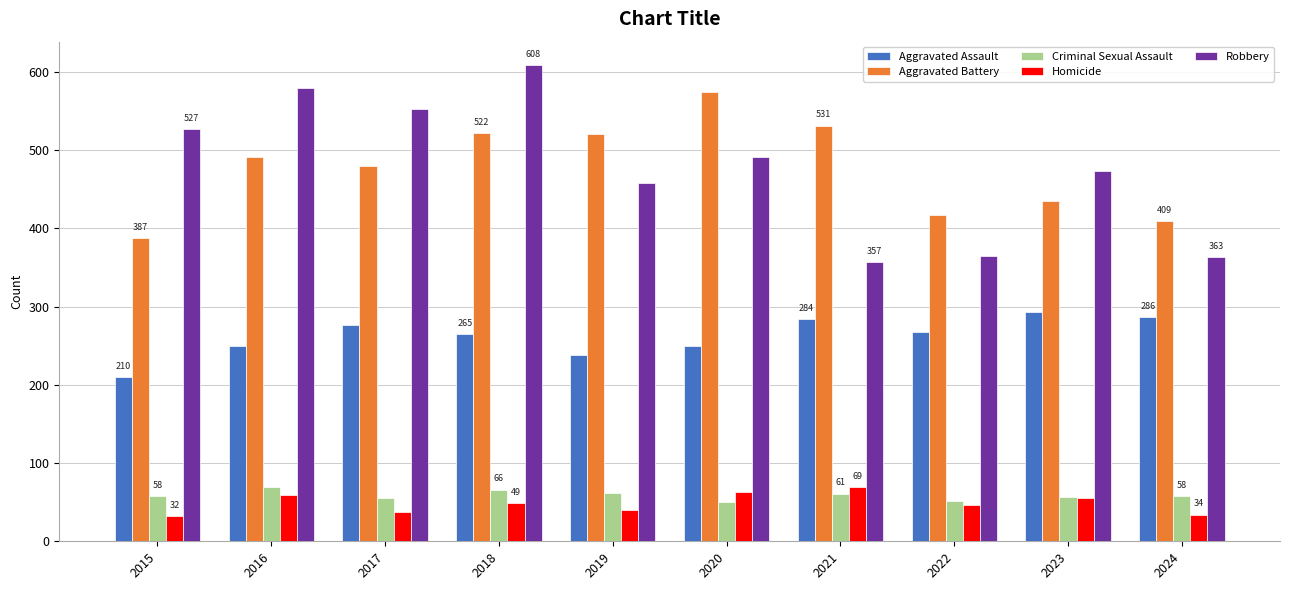

True or false: Robbery has a value of 126 at 2020.

False